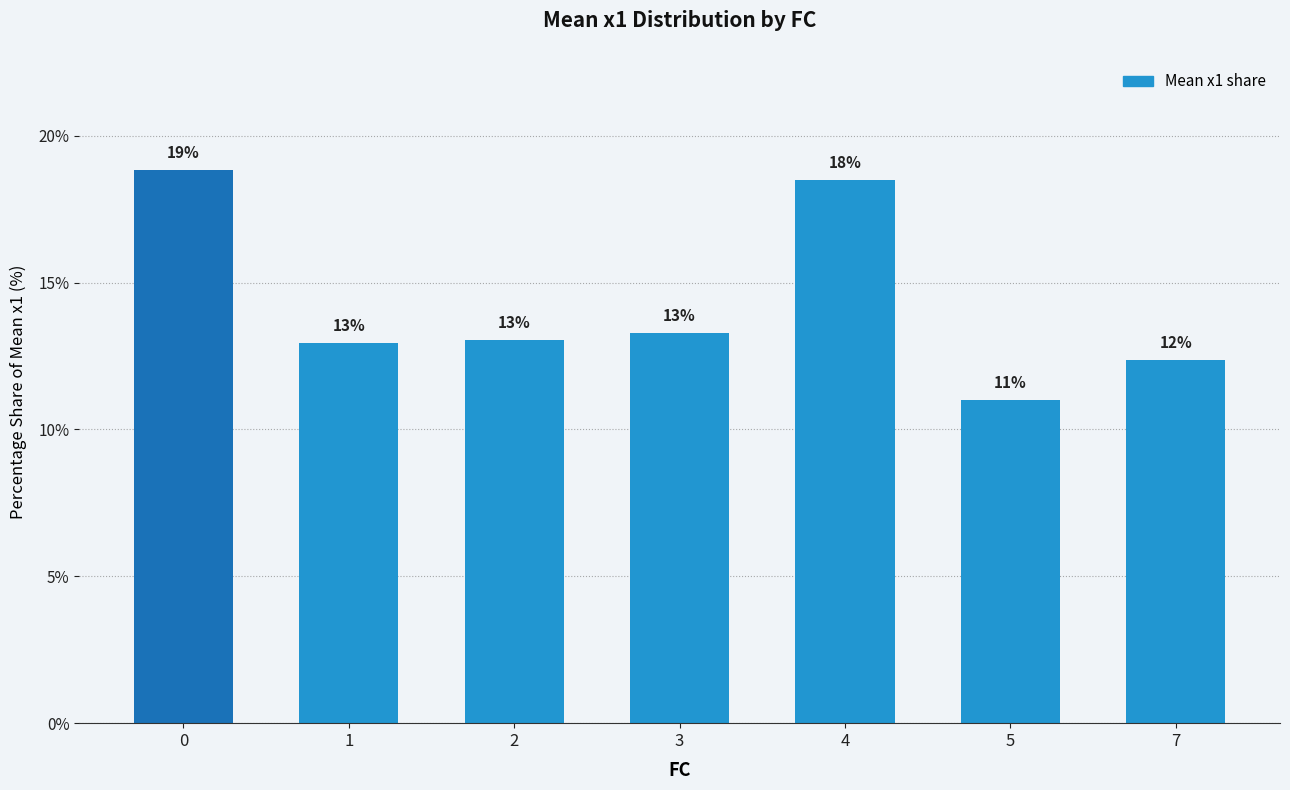

Between 5 and 7, which is larger?

7